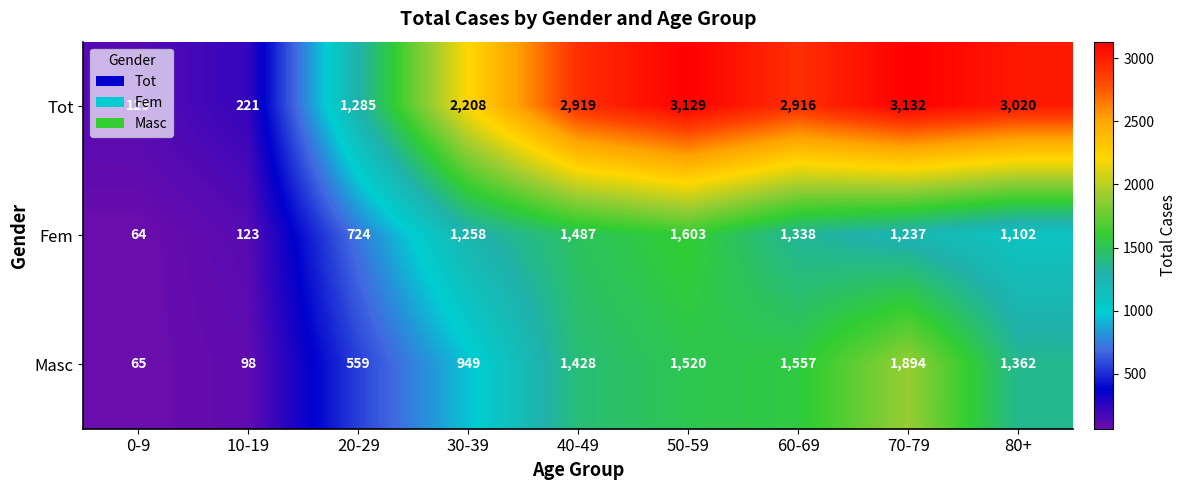

Where is Tot nearest to the value 1630?

20-29